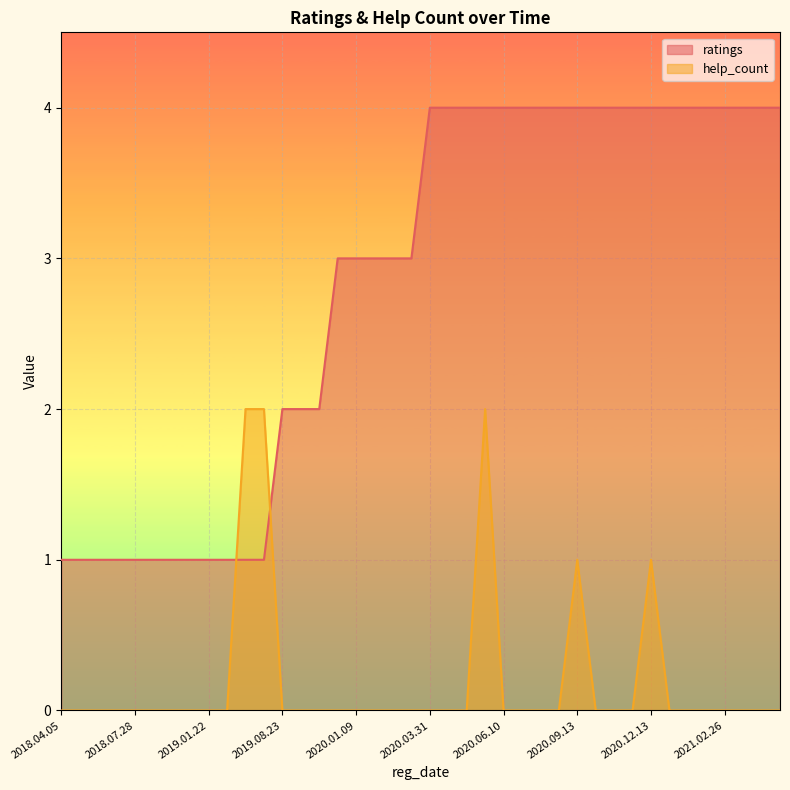

Where is ratings nearest to the value 2?

2019.08.23